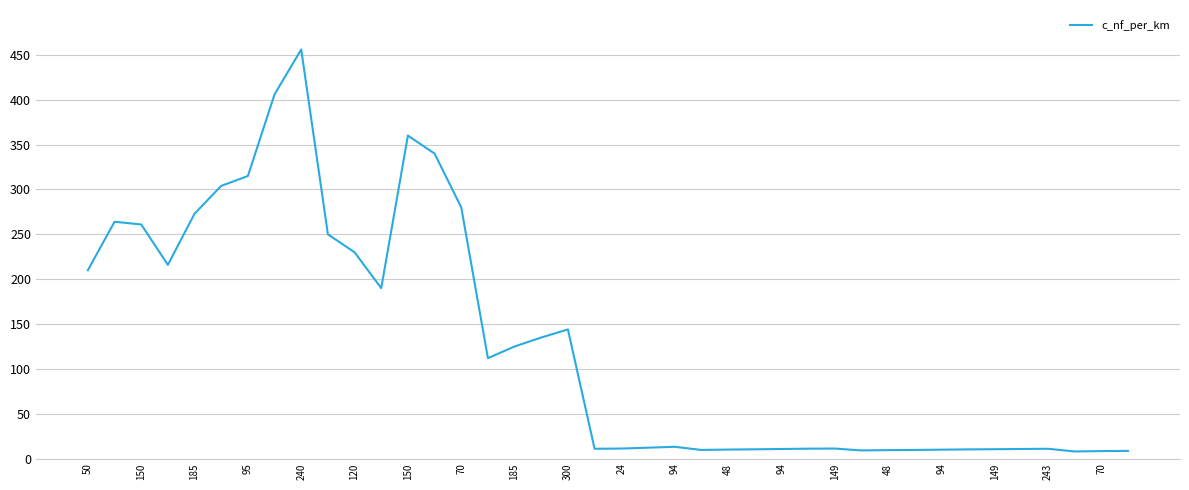

What is the greatest value displayed?

456.0